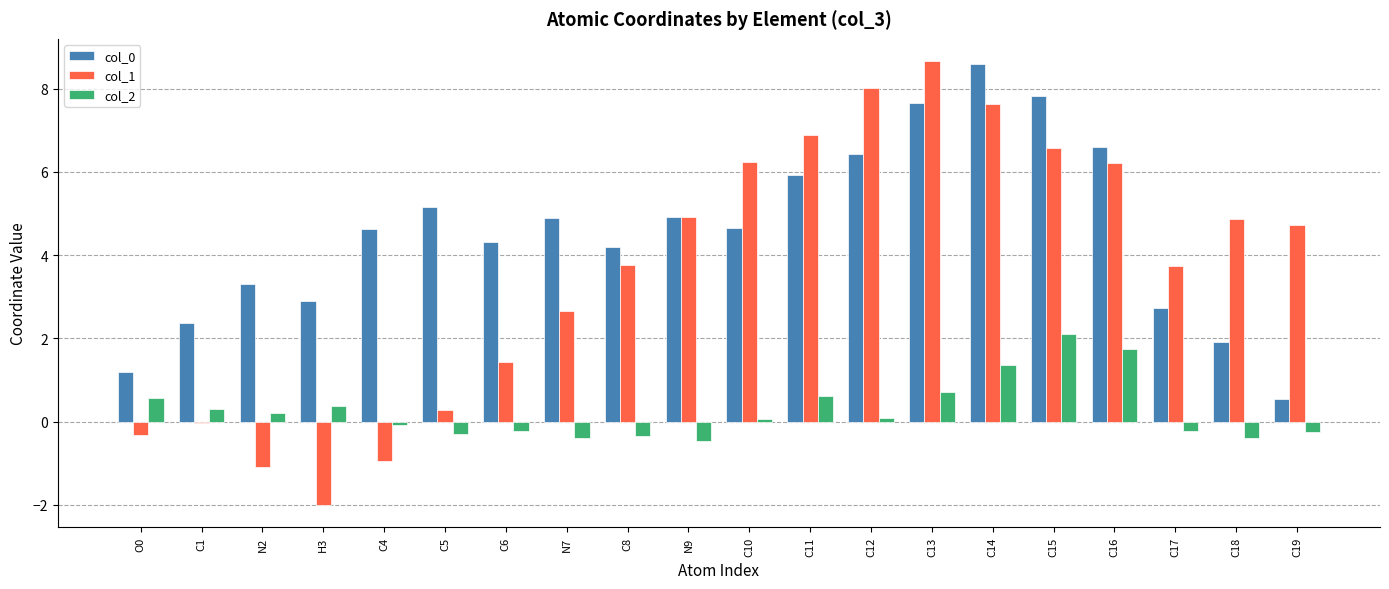

What is the lowest value of the col_1 series?

-2.0